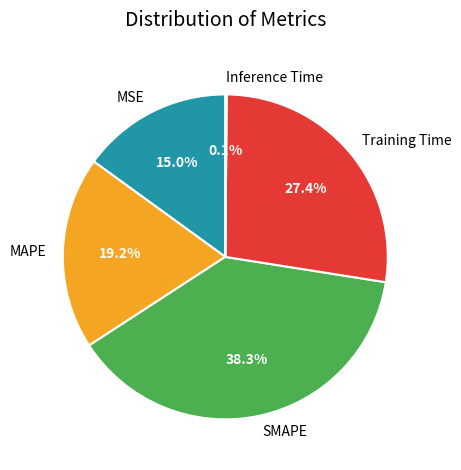

The Training Time slice represents 27% of the pie. True or false?

True